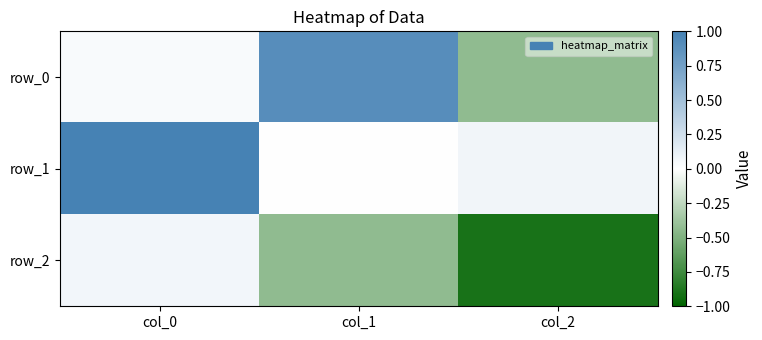

List the series in order of their peak value, highest first.

row_1, row_0, row_2